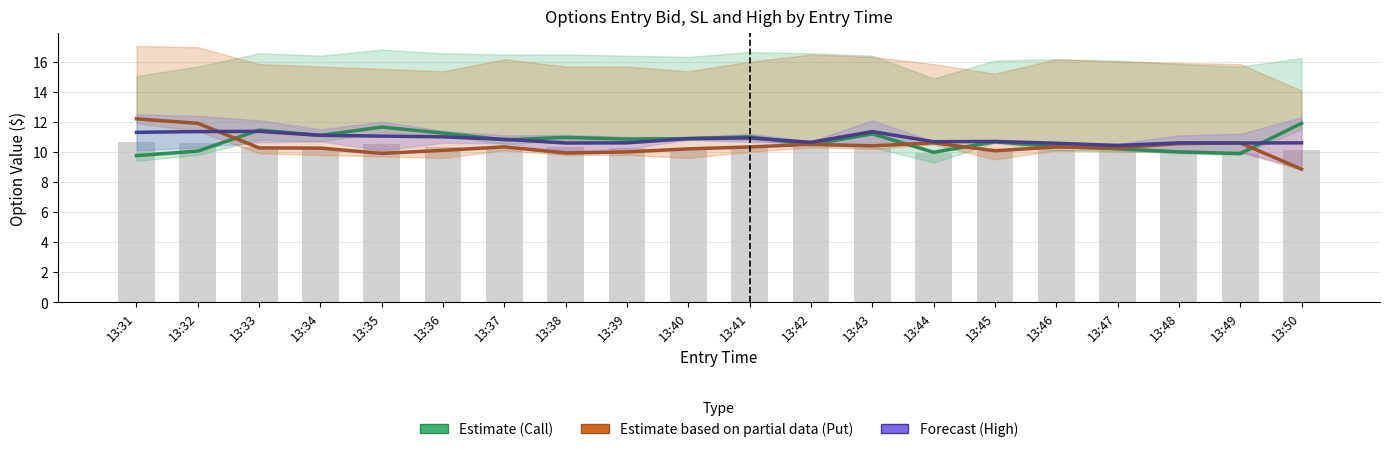

Reading right to left, extract all data points from this chart.

Estimate (Call): 13:50=11.9	13:49=9.9	13:48=10.0	13:47=10.2	13:46=10.3	13:45=10.7	13:44=10.0	13:43=11.2	13:42=10.5	13:41=11.0	13:40=10.9	13:39=10.8	13:38=11.0	13:37=10.8	13:36=11.2	13:35=11.7	13:34=11.1	13:33=11.4	13:32=10.1	13:31=9.8
Estimate based on partial data (Put): 13:50=8.9	13:49=10.6	13:48=10.6	13:47=10.3	13:46=10.3	13:45=10.1	13:44=10.6	13:43=10.4	13:42=10.5	13:41=10.3	13:40=10.2	13:39=10.0	13:38=9.9	13:37=10.3	13:36=10.1	13:35=9.9	13:34=10.2	13:33=10.3	13:32=11.9	13:31=12.2
Forecast (High): 13:50=10.6	13:49=10.6	13:48=10.6	13:47=10.4	13:46=10.6	13:45=10.7	13:44=10.7	13:43=11.3	13:42=10.6	13:41=10.9	13:40=10.9	13:39=10.6	13:38=10.6	13:37=10.8	13:36=11.0	13:35=11.1	13:34=11.1	13:33=11.4	13:32=11.4	13:31=11.3